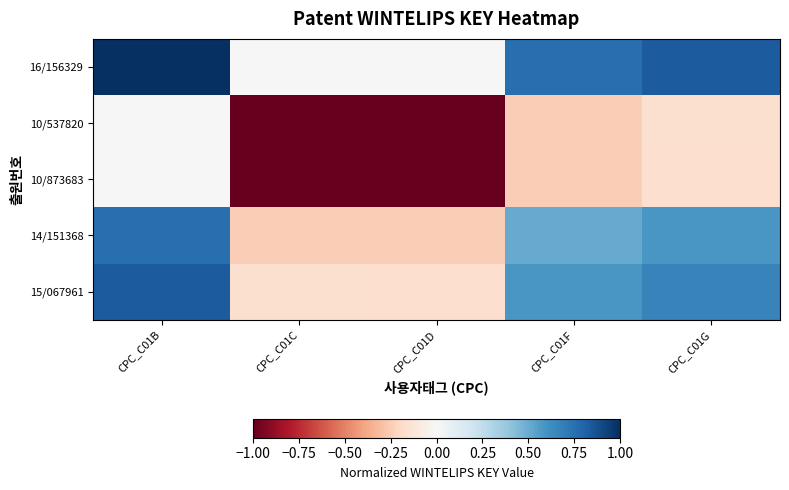

At how many categories does at least one series exceed 0?

4